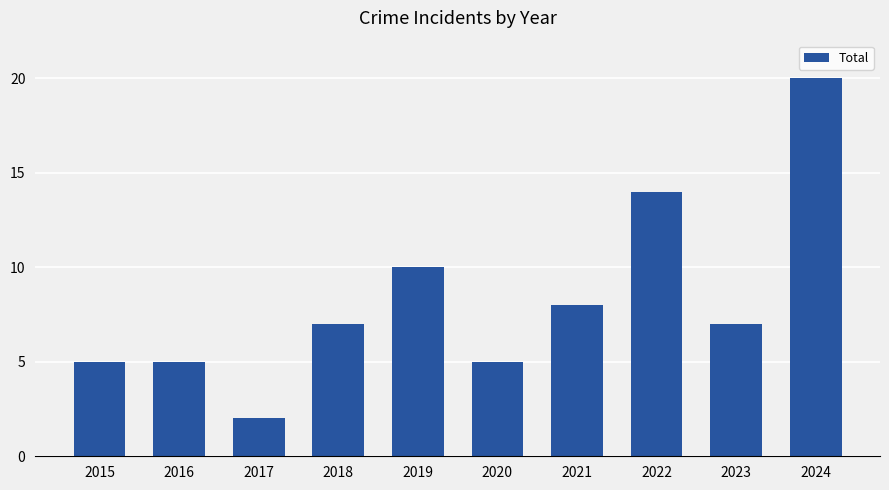

The value at 2022 is 20. True or false?

False